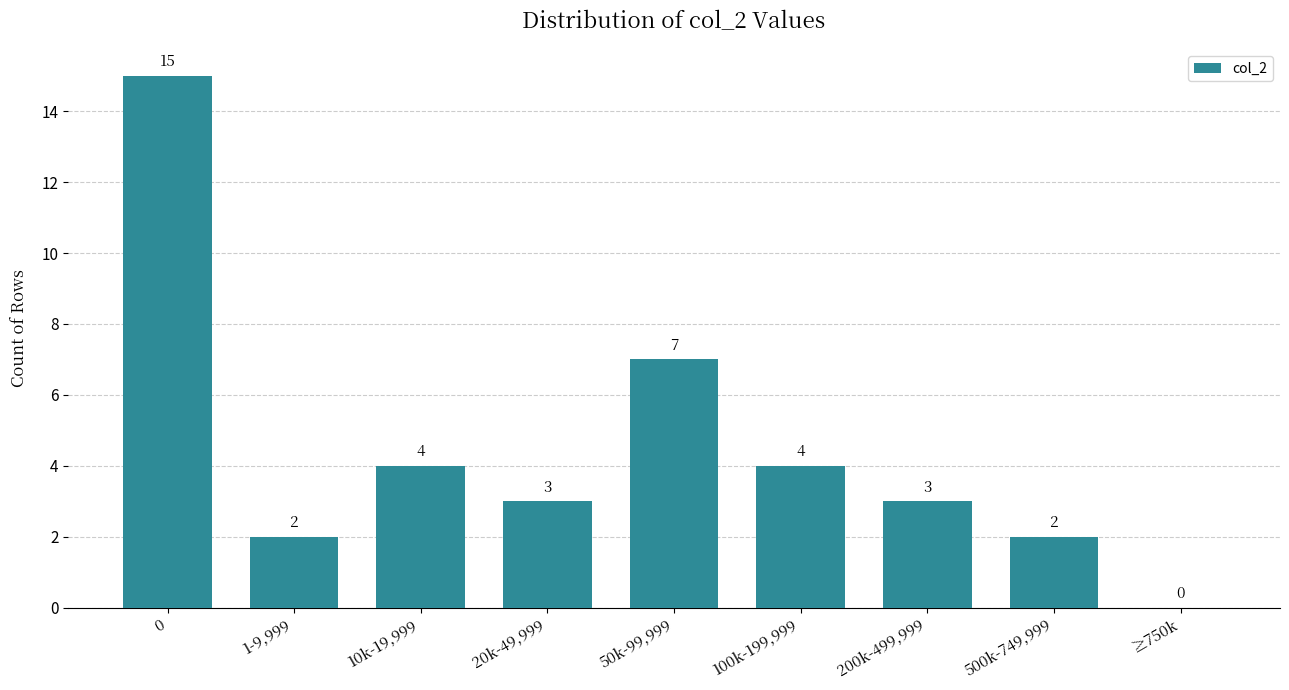

Reading left to right, what are all the values shown in this chart?

0=15	1-9,999=2	10k-19,999=4	20k-49,999=3	50k-99,999=7	100k-199,999=4	200k-499,999=3	500k-749,999=2	≥750k=0